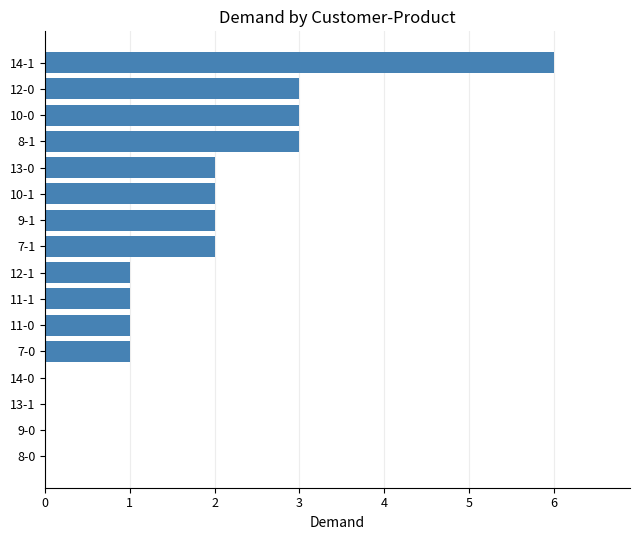

Are the bars horizontal?

Yes